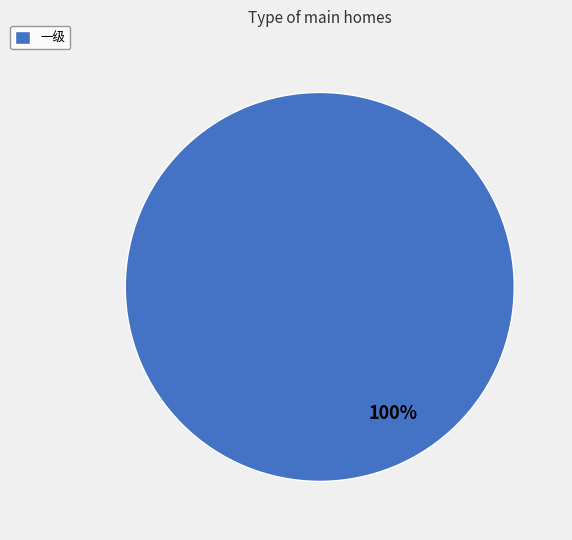

What is the majority slice?

一级